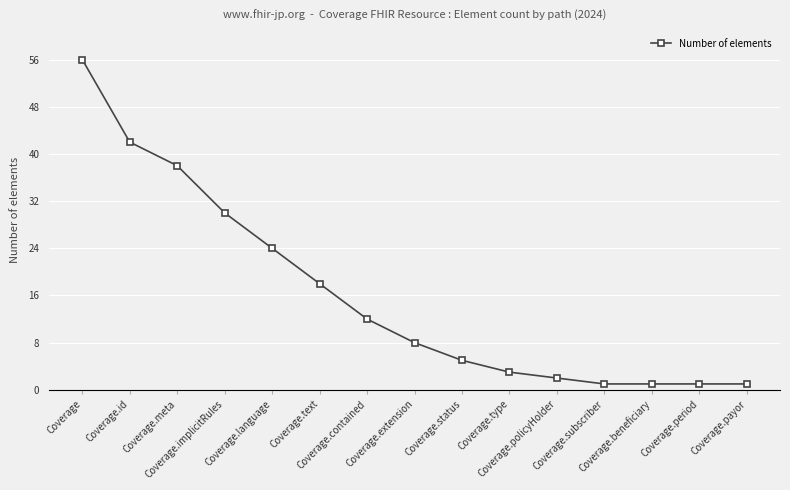

True or false: there are more than 2 points higher than both neighbors.

False